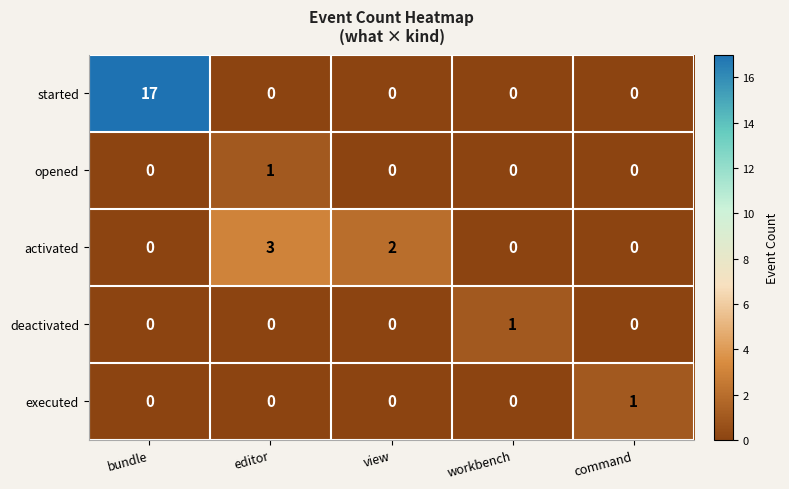

What is the difference between the highest and lowest values at editor?

3